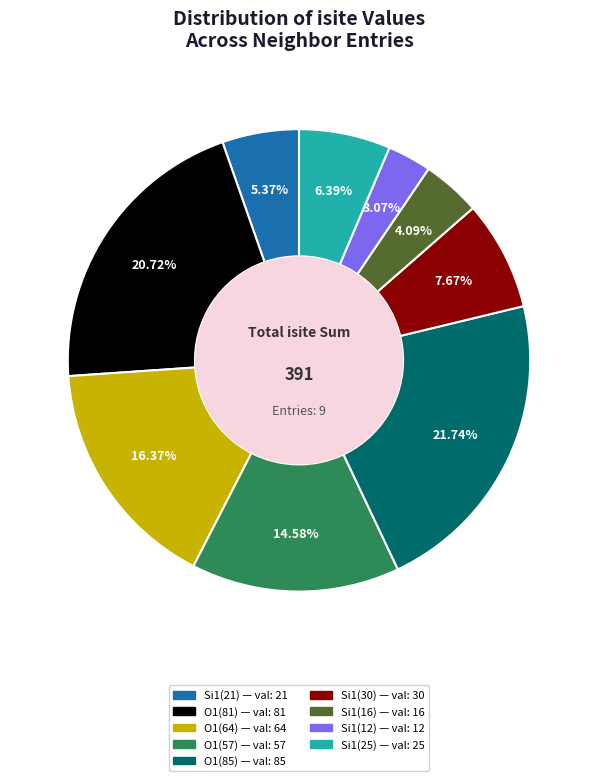

Is there any slice that represents more than half of the pie?

No